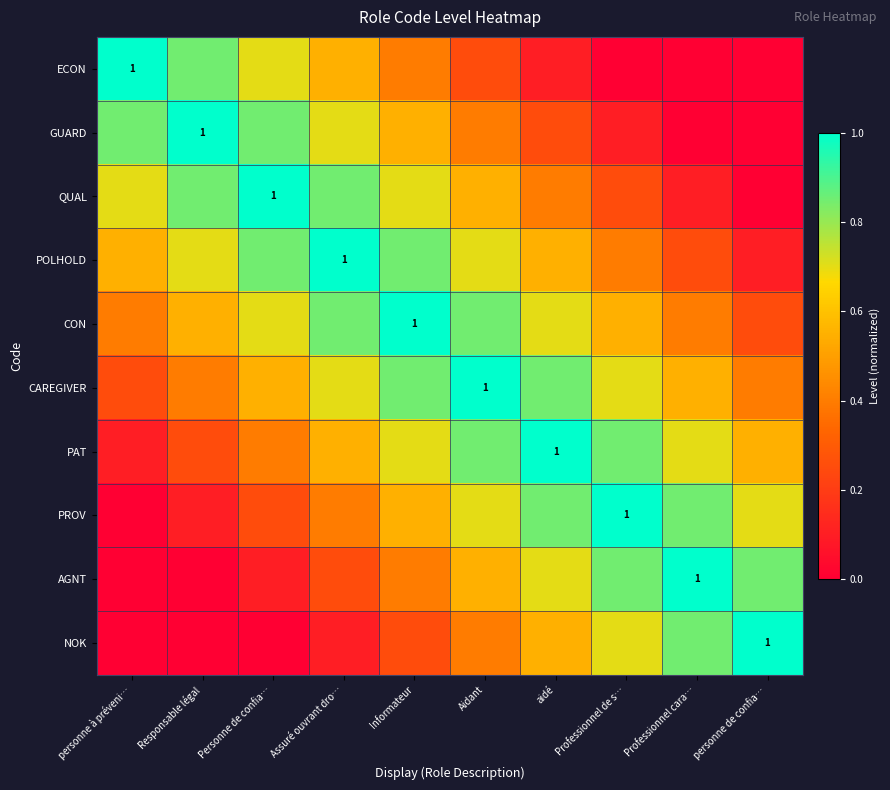

Where is AGNT nearest to the value 0?

personne à préveni…